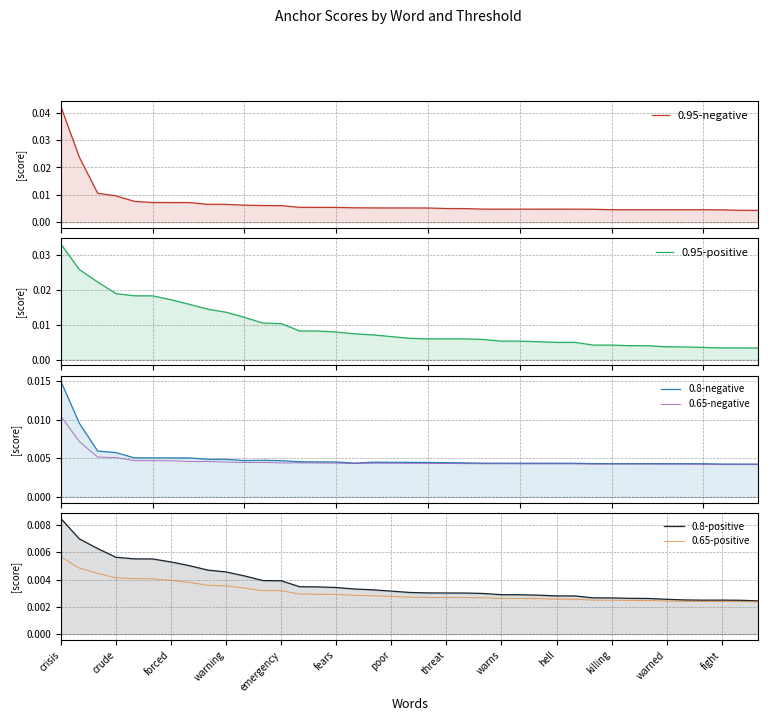

The 0.8-negative series shows 0.0 at 25. True or false?

False